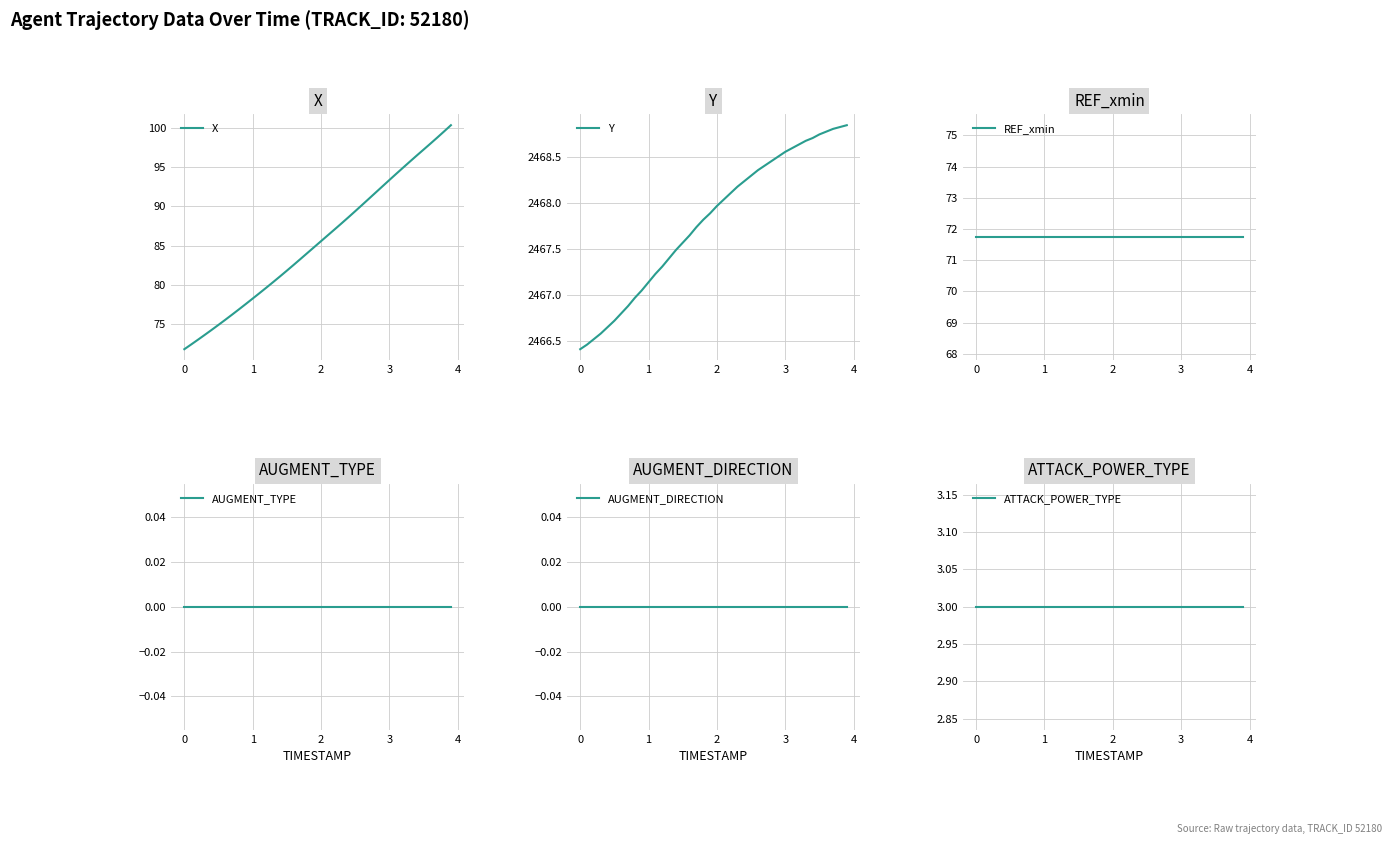

Which series has the largest total across all categories?

Y